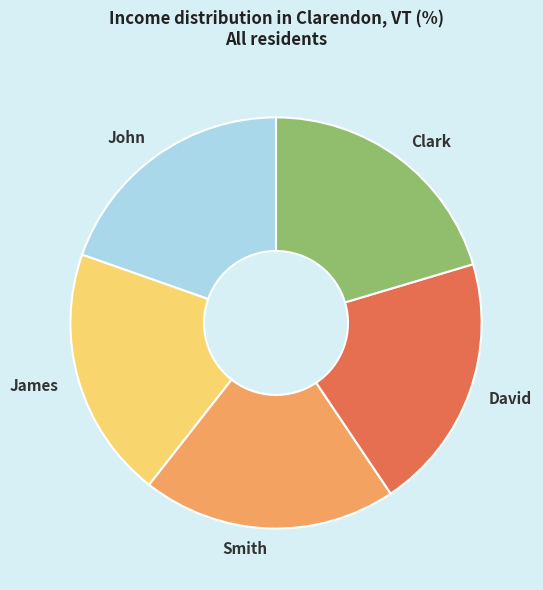

True or false: Smith accounts for 7% of the total.

False